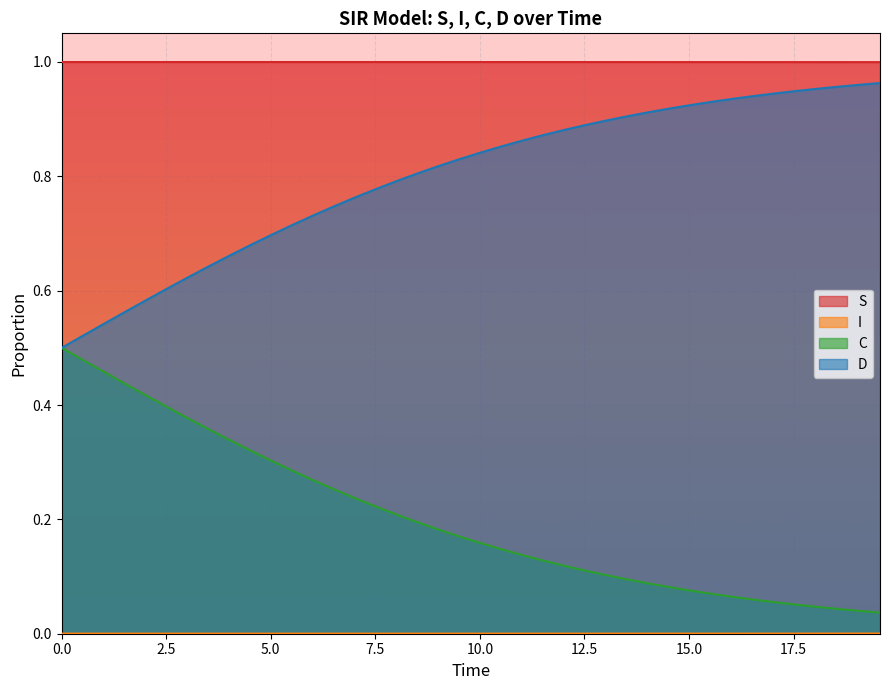

True or false: S and C intersect in this chart.

False